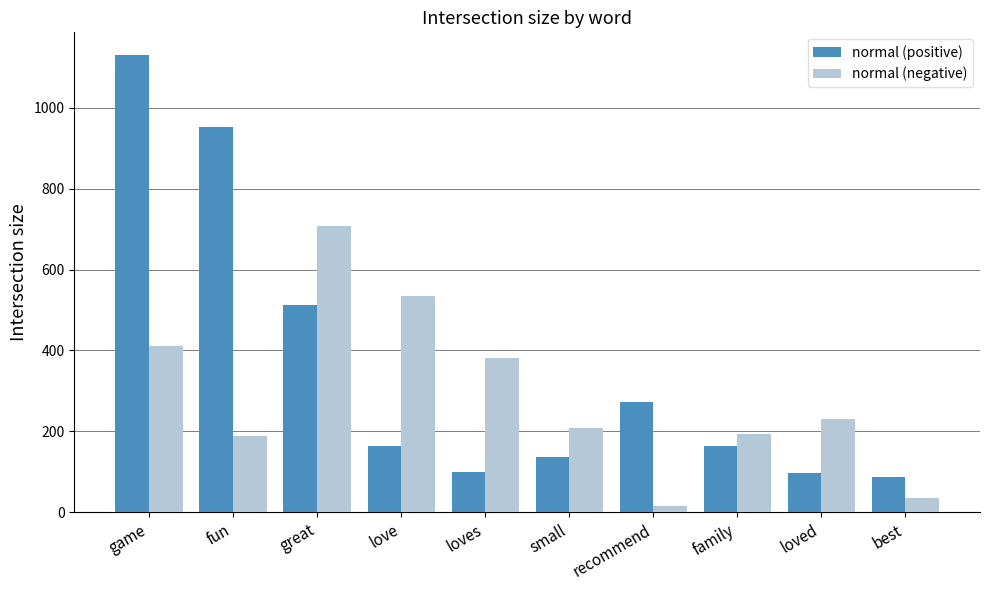

At which label does normal (negative) first exceed 230?

game